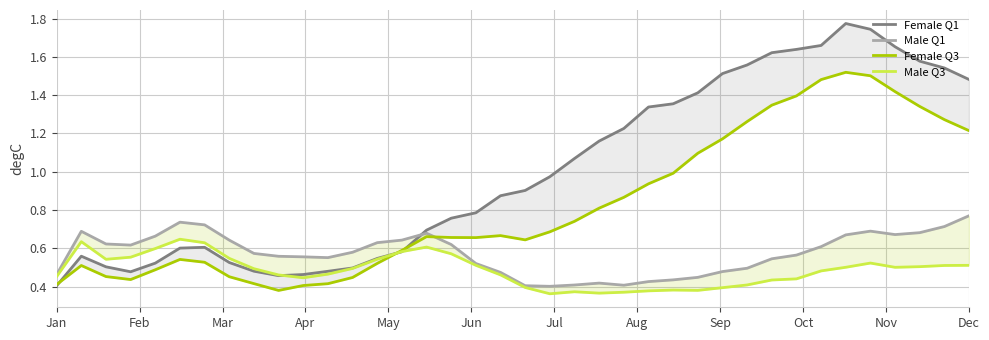

How many times do Male Q1 and Female Q1 cross each other?

1